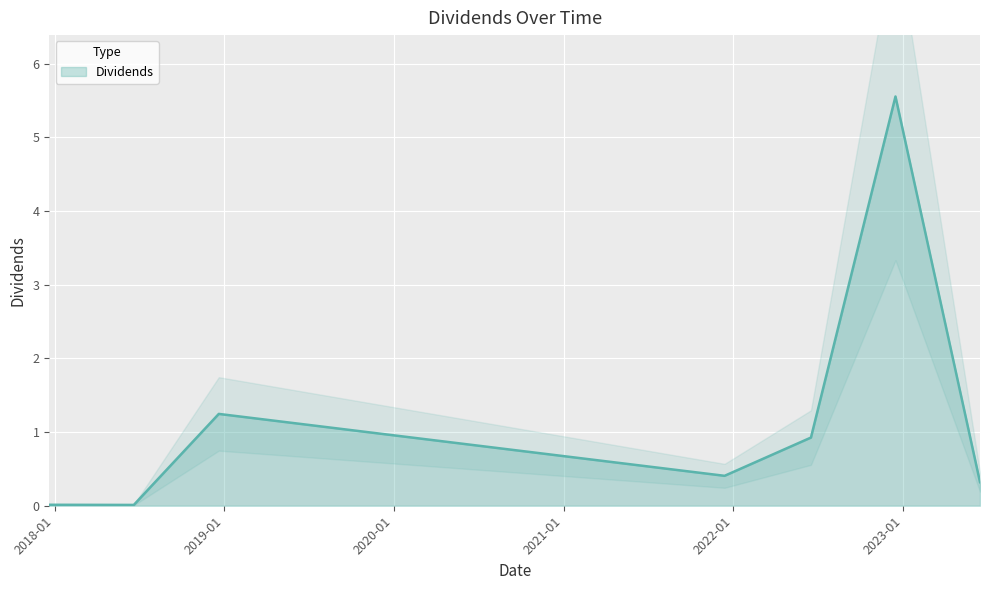

The chart shows a value of 0.5 at 2023-06-16. True or false?

False